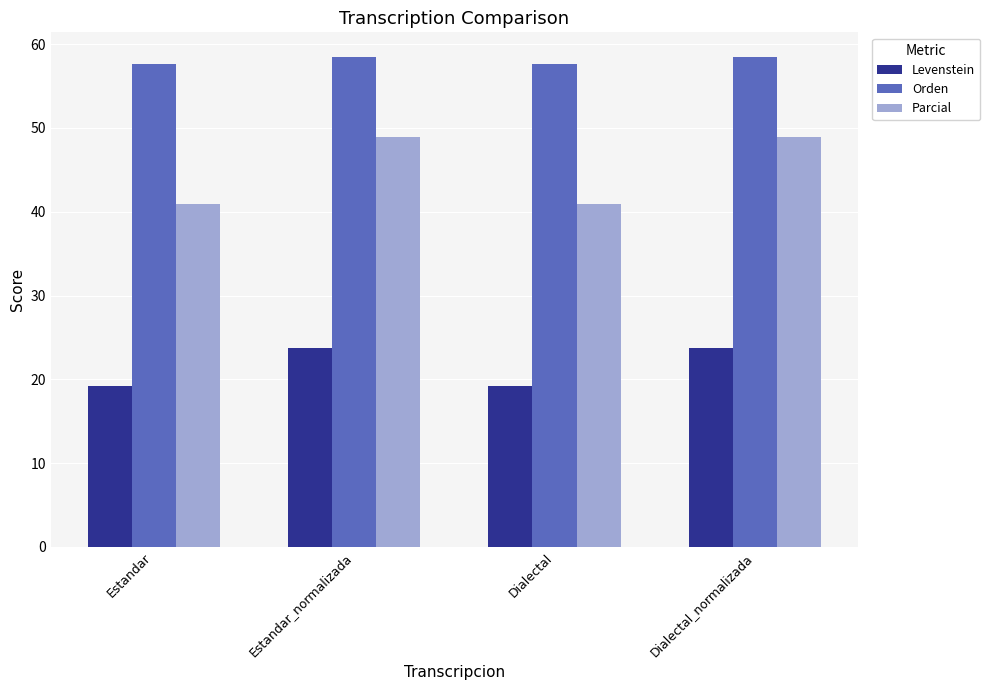

Does the chart contain stacked bars?

No